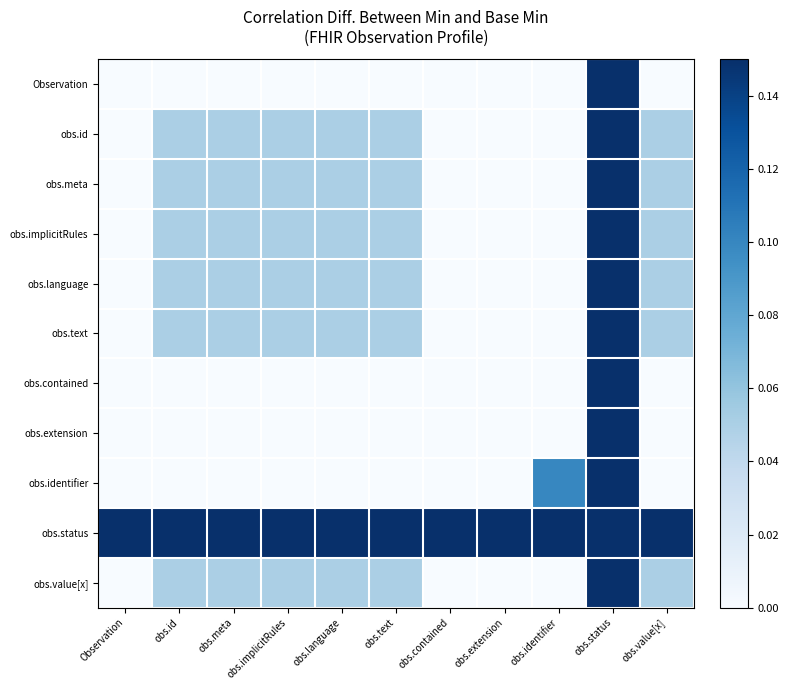

Which series has the widest spread of values?

obs.identifier